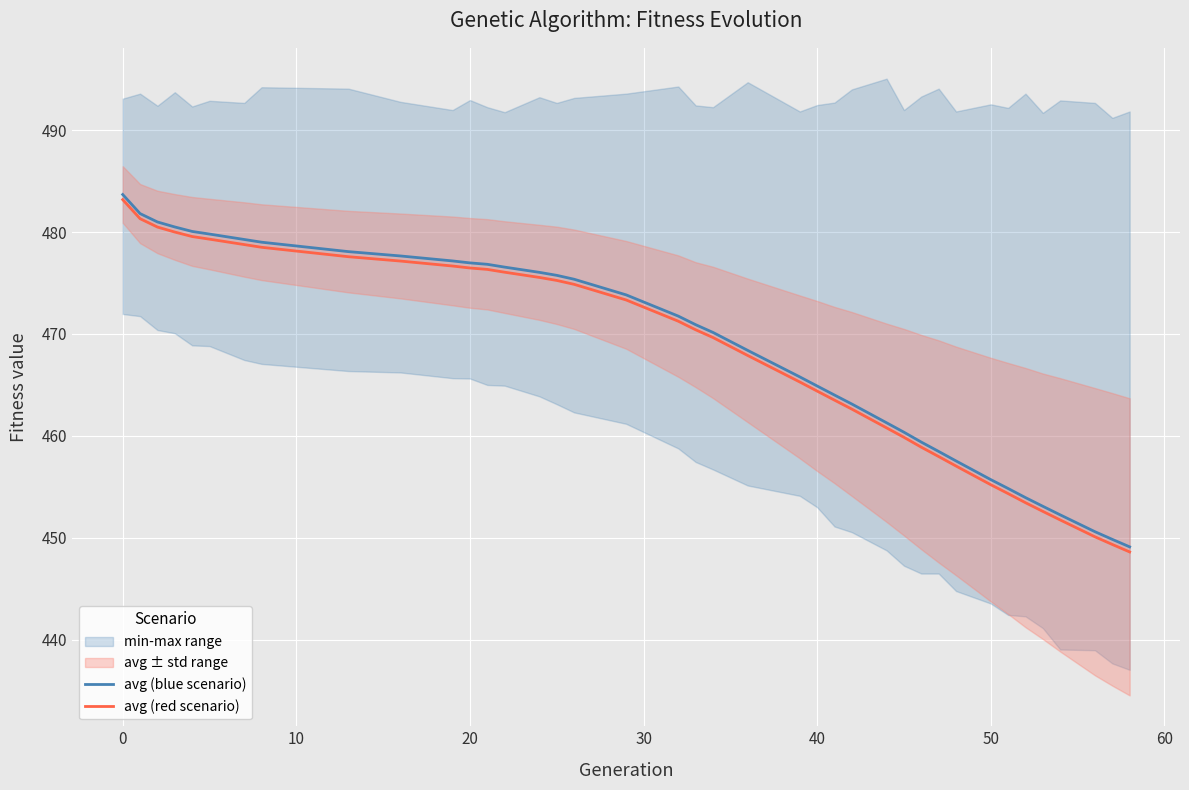

True or false: avg (red scenario) and avg (blue scenario) intersect in this chart.

False